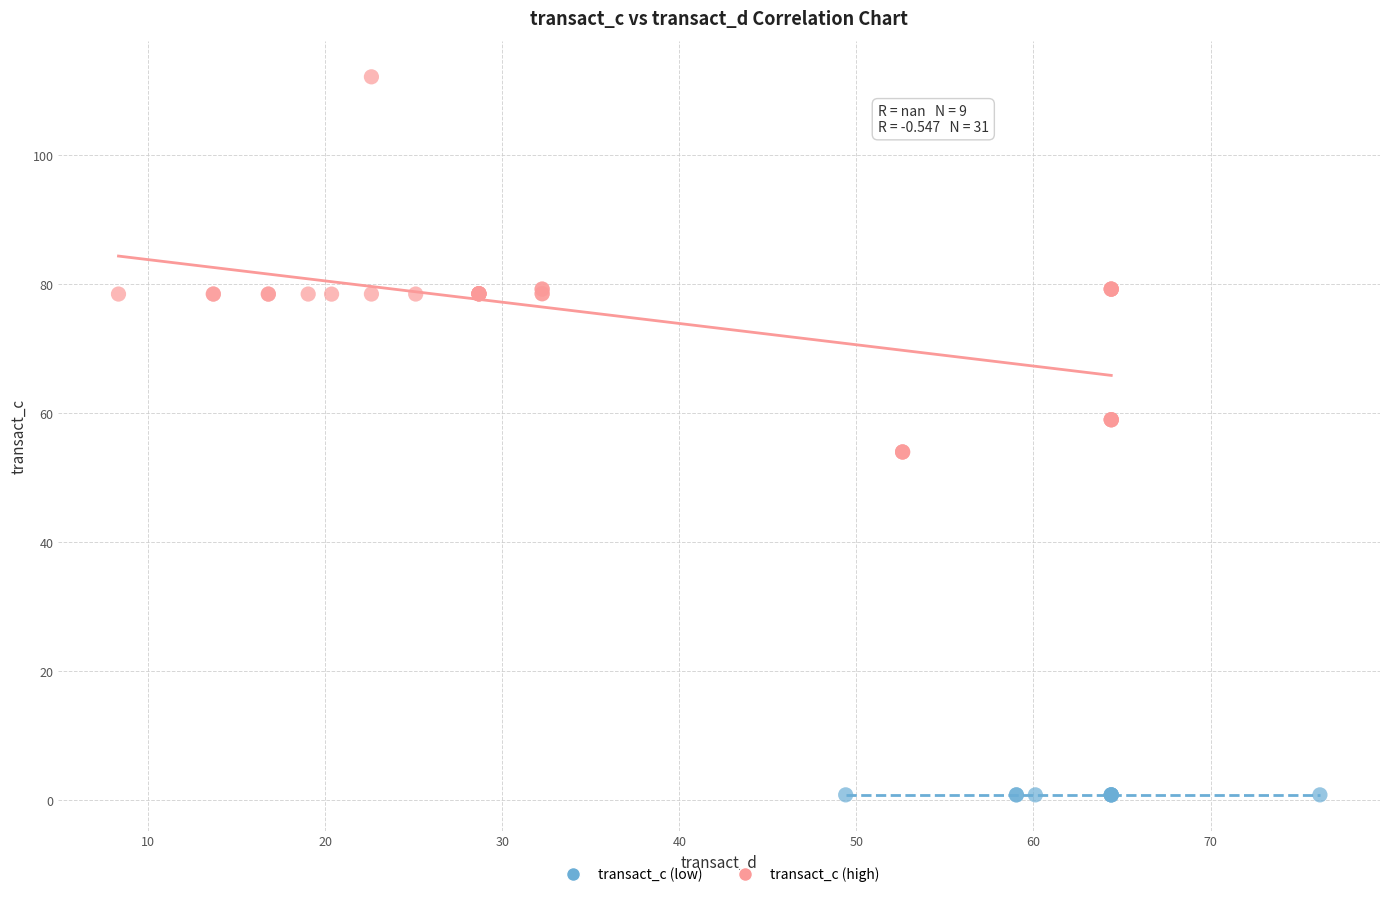

Which series reaches the maximum Y coordinate?

transact_c (high)